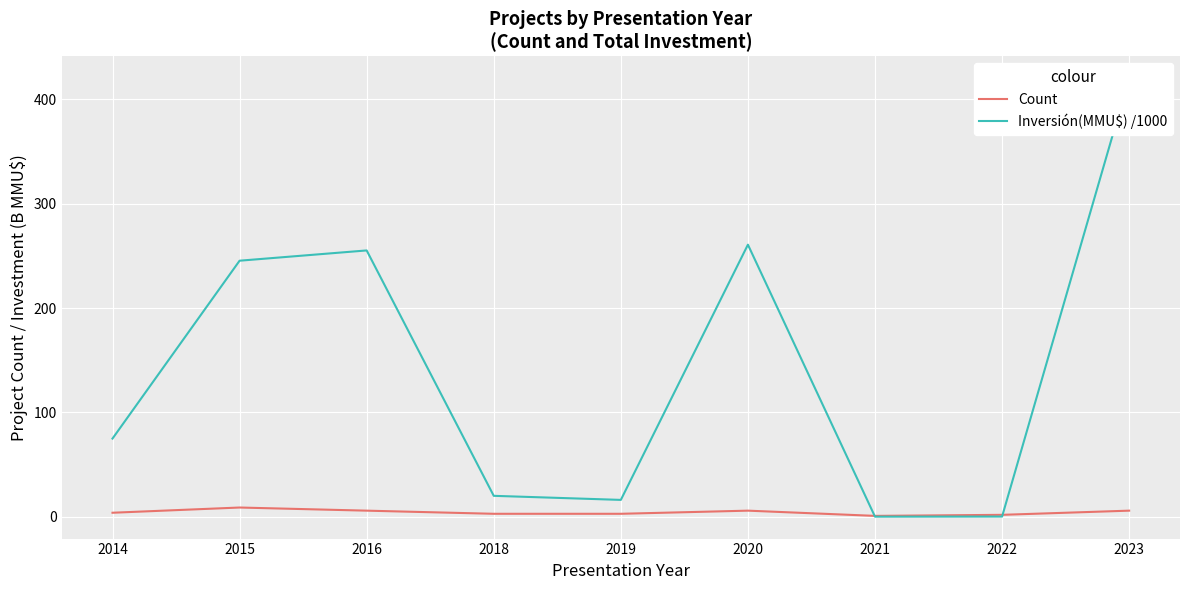

In Count, how many points are higher than both neighbors (excluding endpoints)?

2